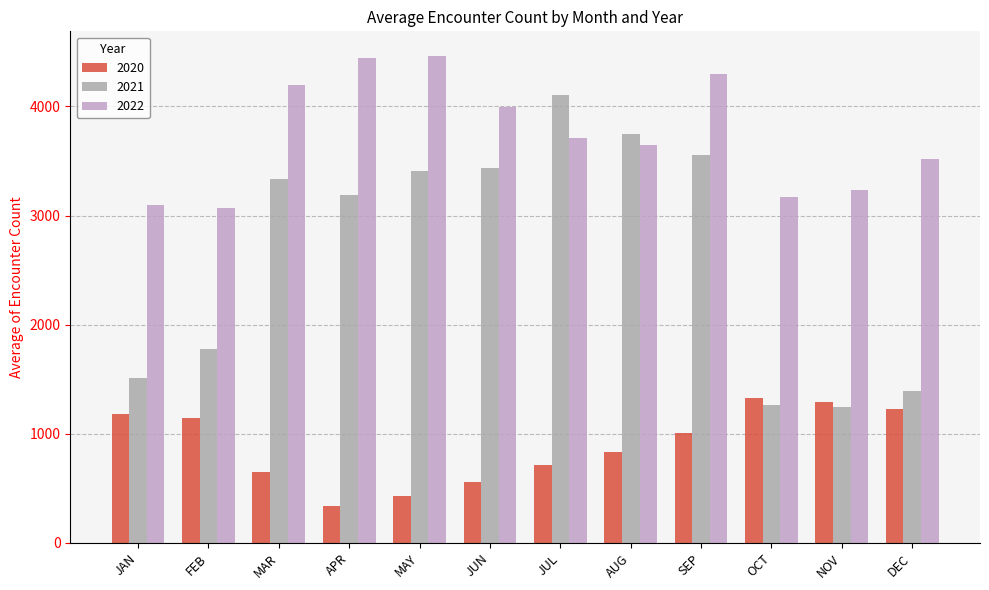

What is the difference between the maximum and second lowest values in the 2021 series?

2845.6